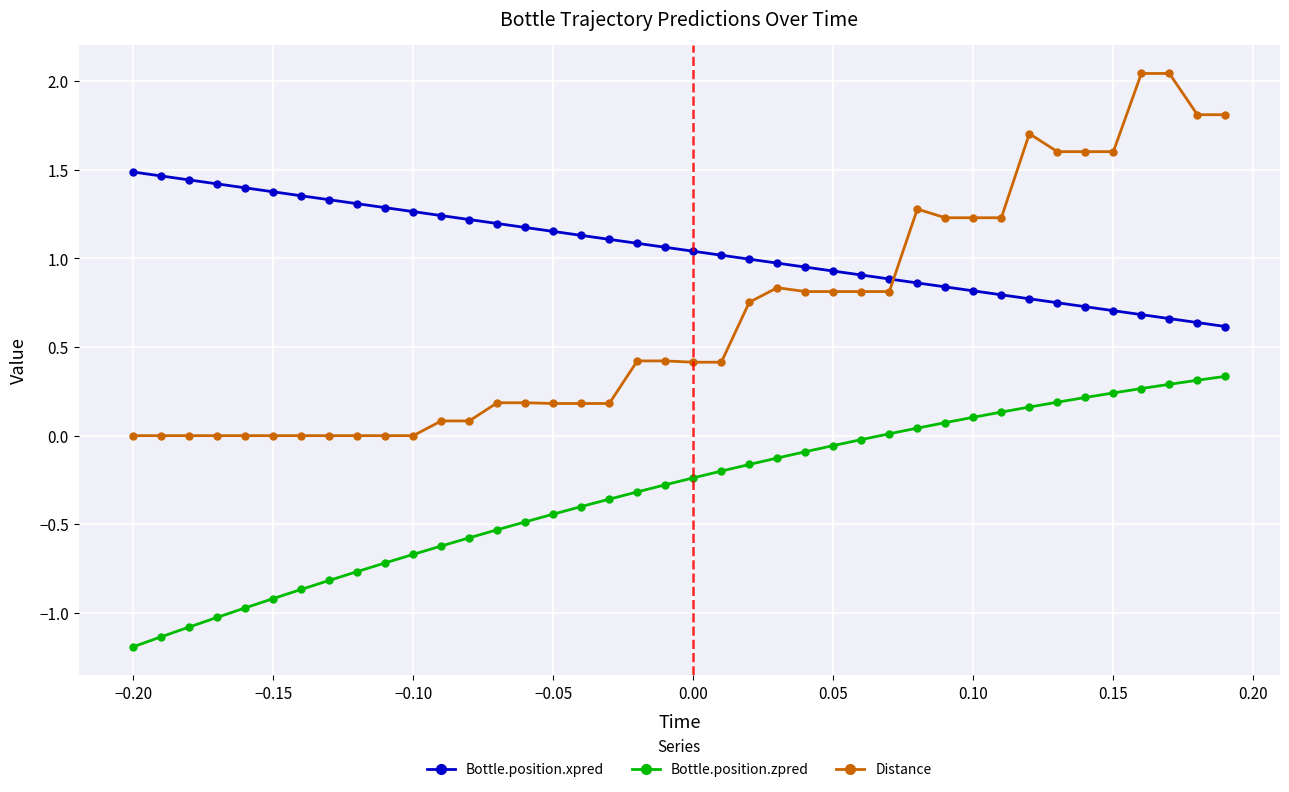

True or false: Bottle.position.zpred and Distance cross at least once.

False